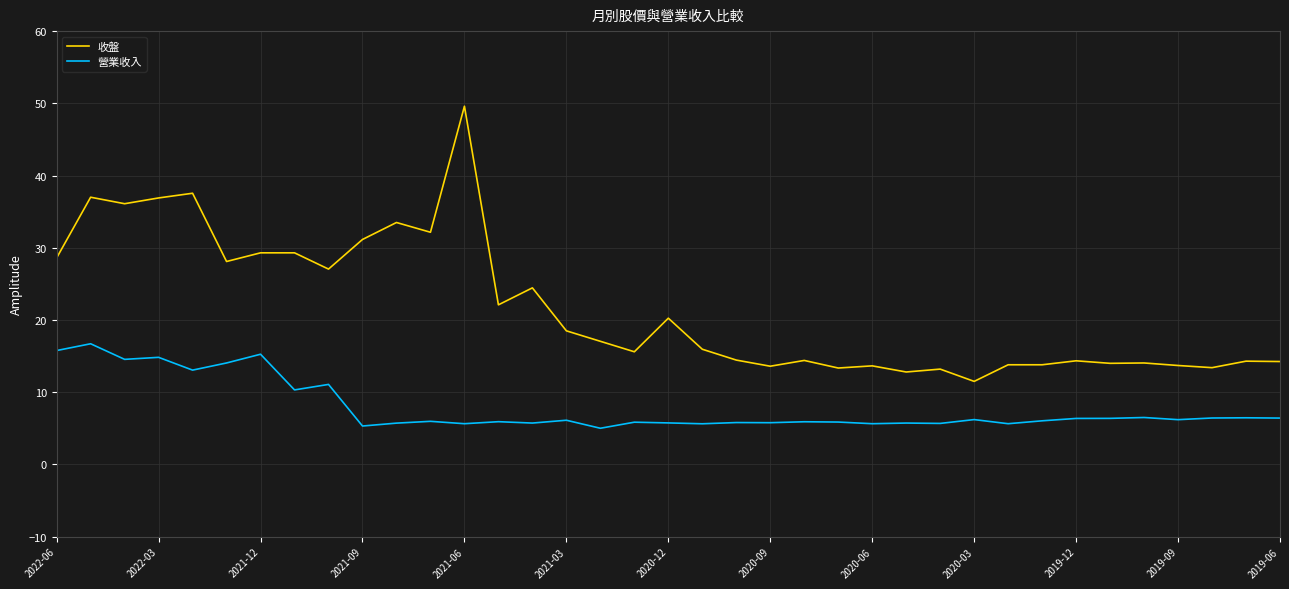

Which series has the largest range (max minus min)?

收盤